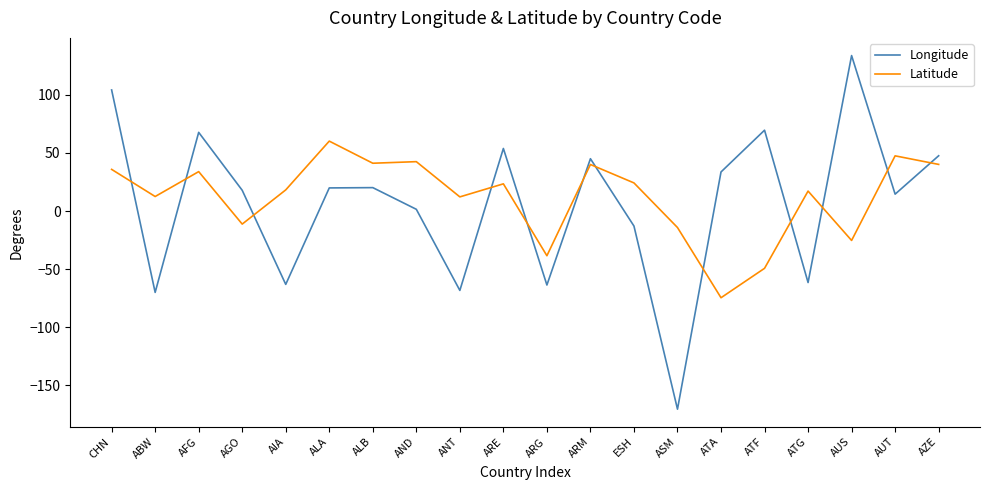

At AGO, list the series in order from largest to smallest.

Longitude, Latitude